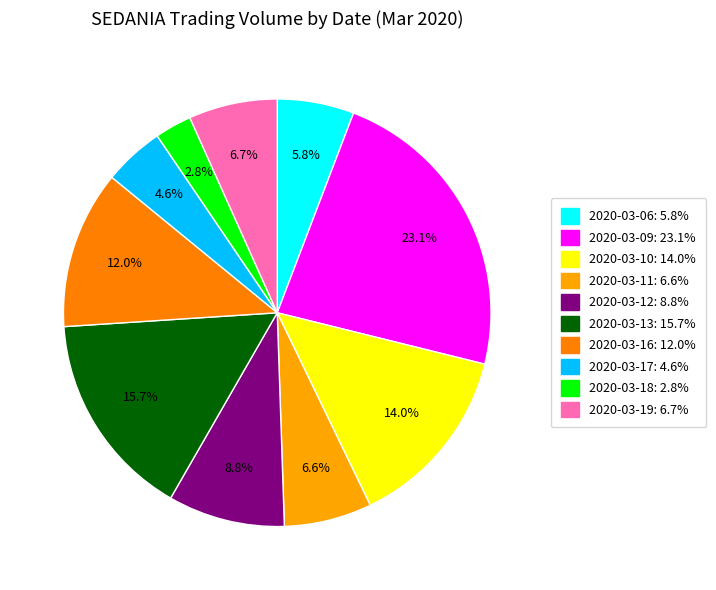

Is it true that 2020-03-09 is 14% of the pie?

False